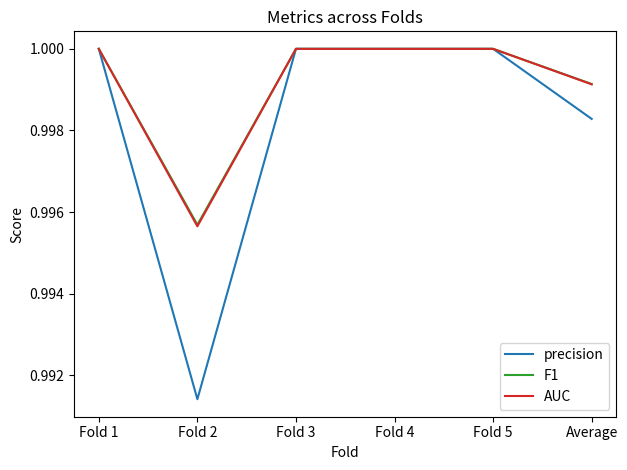

Which category has the lowest value across all series?

Fold 2